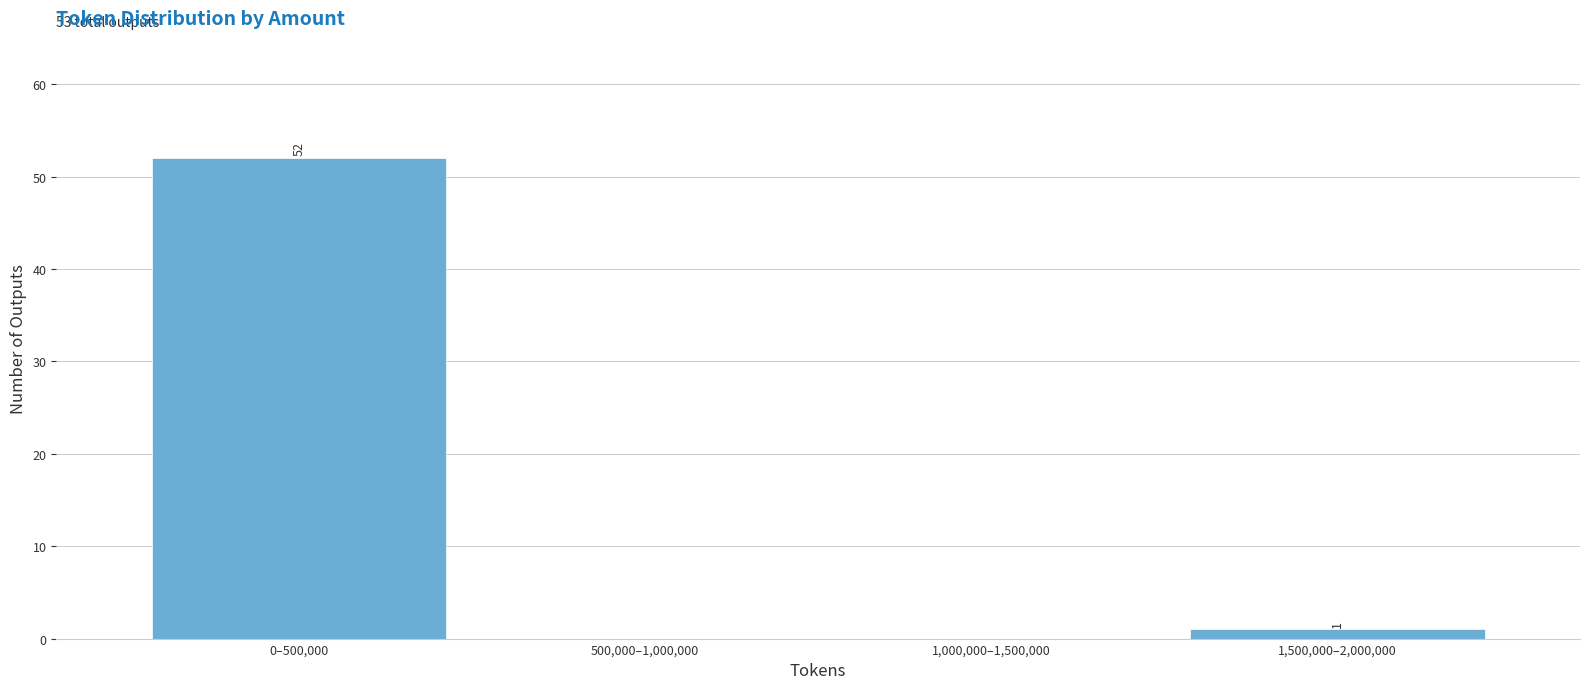

Reading left to right, transcribe all the data shown in this chart.

0–500,000=52	500,000–1,000,000=0	1,000,000–1,500,000=0	1,500,000–2,000,000=1